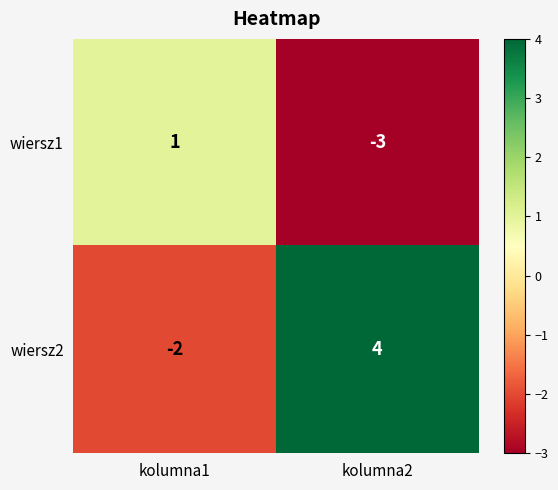

True or false: wiersz2 has a value of -2 at kolumna1.

True